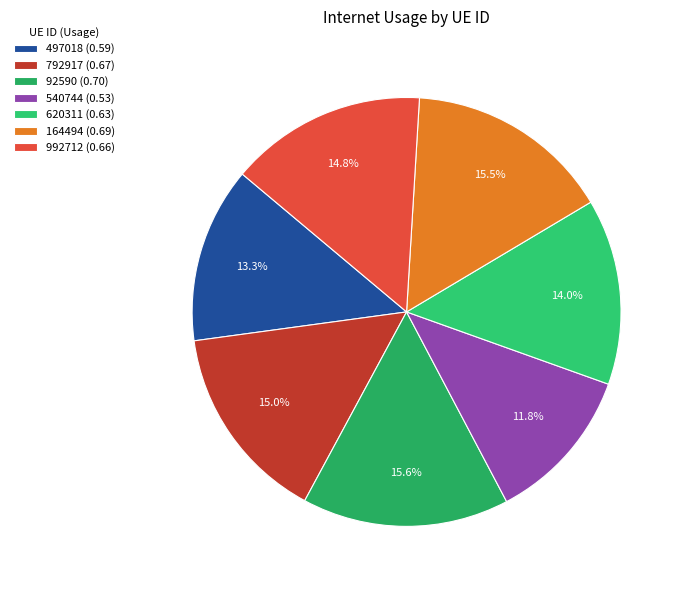

Does 497018 account for over 50% of the chart?

No